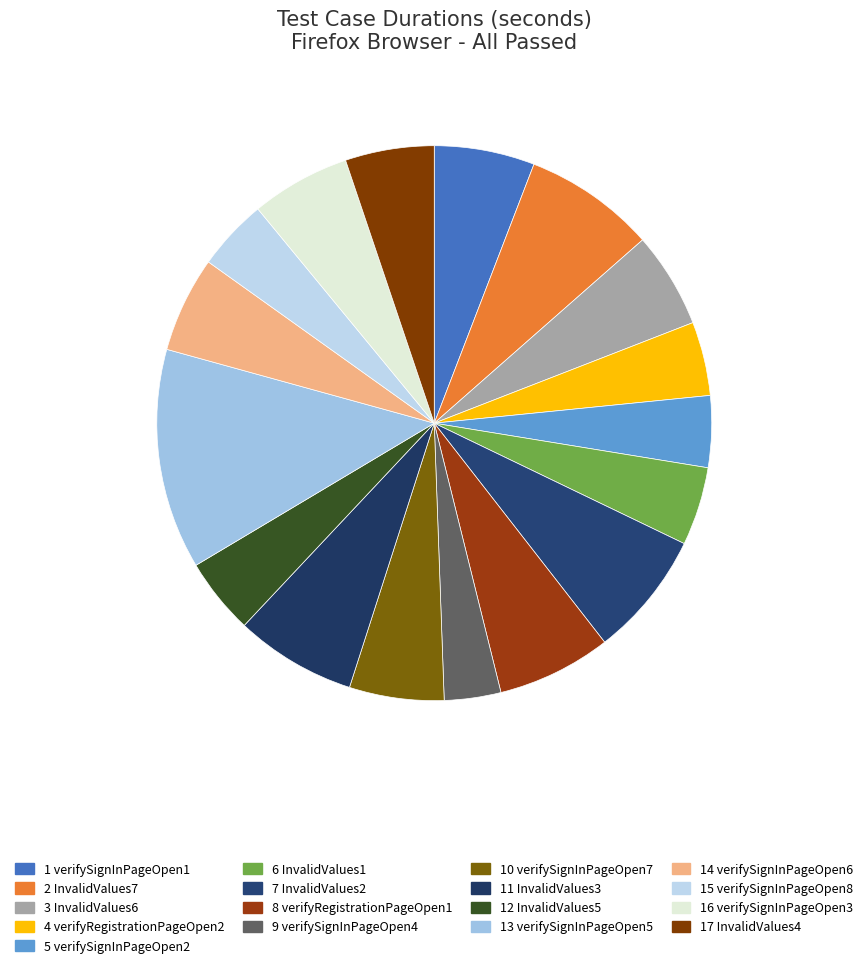

To the nearest percent, what is the average slice percentage?

6%